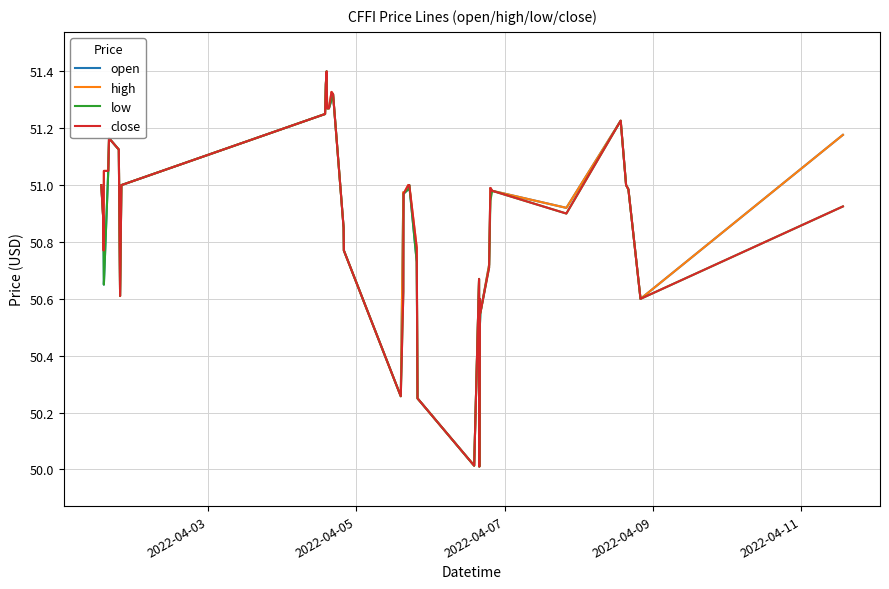

What is the smallest value displayed?

50.0